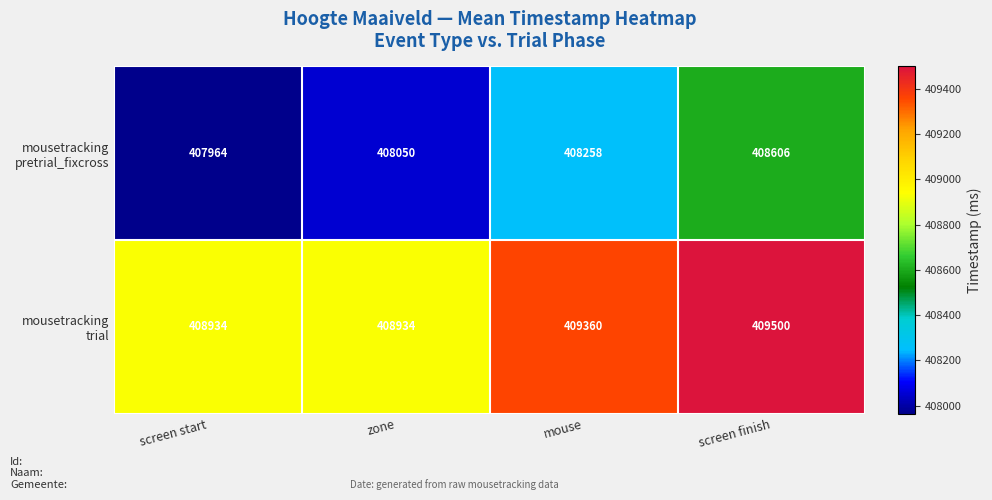

What is the smallest value displayed?

407964